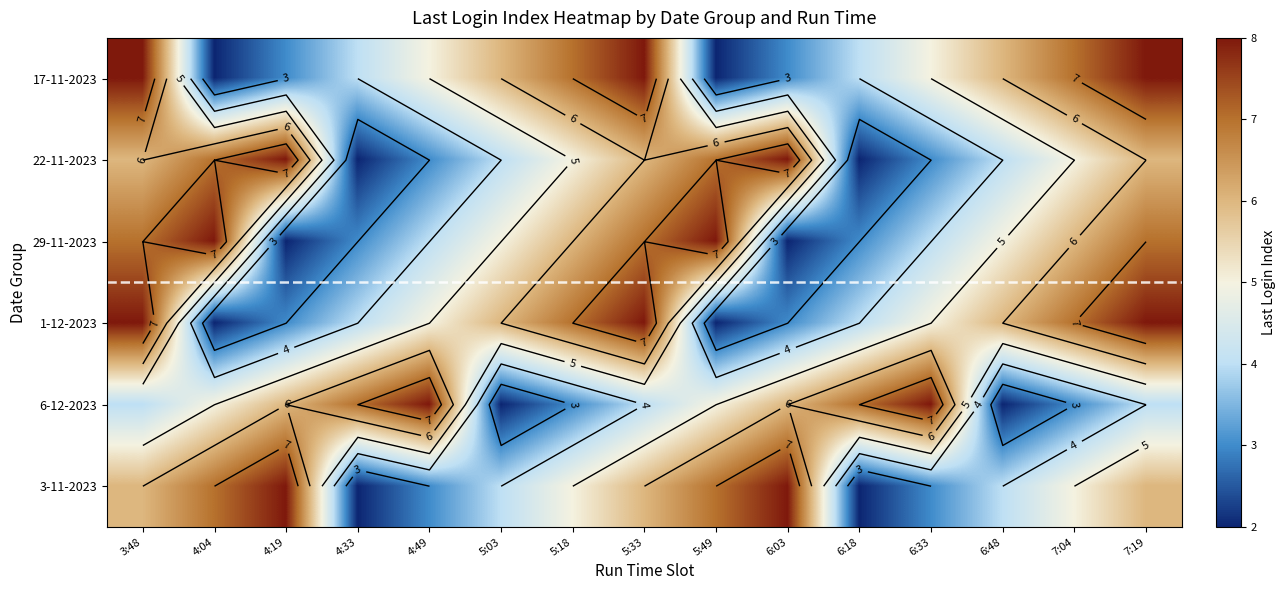

Where is 6-12-2023 nearest to the value 5?

4:04